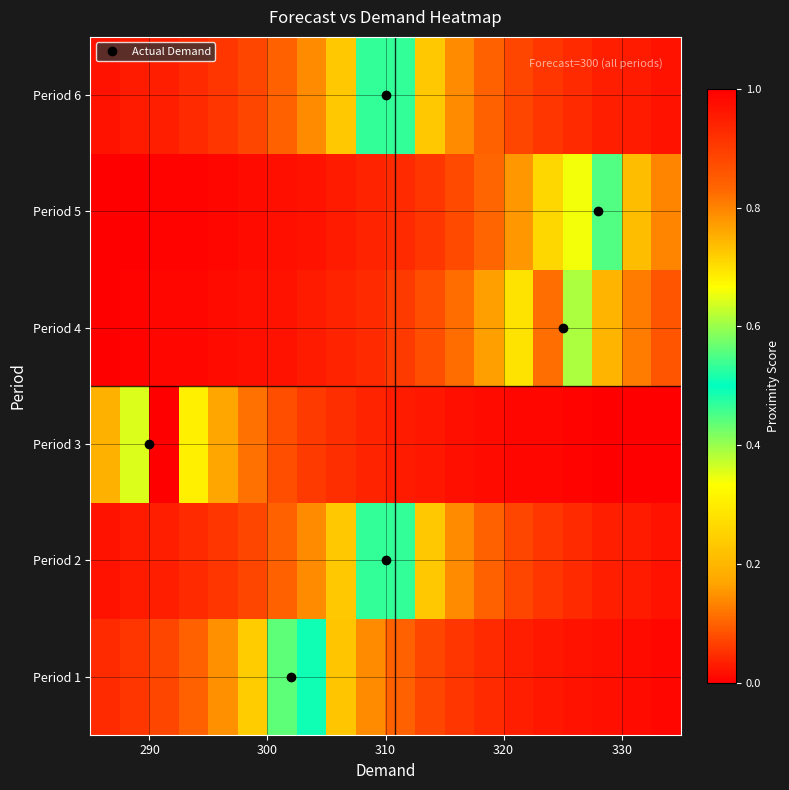

Reading right to left, what are all the values shown in this chart?

Period 1: 0.0	0.0	0.0	0.0	0.0	0.0	0.0	0.1	0.1	0.1	0.1	0.2	0.5	0.6	0.2	0.1	0.1	0.1	0.1	0.0
Period 2: 0.0	0.0	0.0	0.0	0.1	0.1	0.1	0.1	0.2	0.5	0.5	0.2	0.1	0.1	0.1	0.1	0.0	0.0	0.0	0.0
Period 3: 0.0	0.0	0.0	0.0	0.0	0.0	0.0	0.0	0.0	0.0	0.0	0.0	0.1	0.1	0.1	0.2	0.3	1.0	0.4	0.2
Period 4: 0.1	0.1	0.2	0.4	0.8	0.3	0.2	0.1	0.1	0.1	0.0	0.0	0.0	0.0	0.0	0.0	0.0	0.0	0.0	0.0
Period 5: 0.1	0.2	0.4	0.7	0.3	0.2	0.1	0.1	0.1	0.0	0.0	0.0	0.0	0.0	0.0	0.0	0.0	0.0	0.0	0.0
Period 6: 0.0	0.0	0.0	0.0	0.1	0.1	0.1	0.1	0.2	0.5	0.5	0.2	0.1	0.1	0.1	0.1	0.0	0.0	0.0	0.0